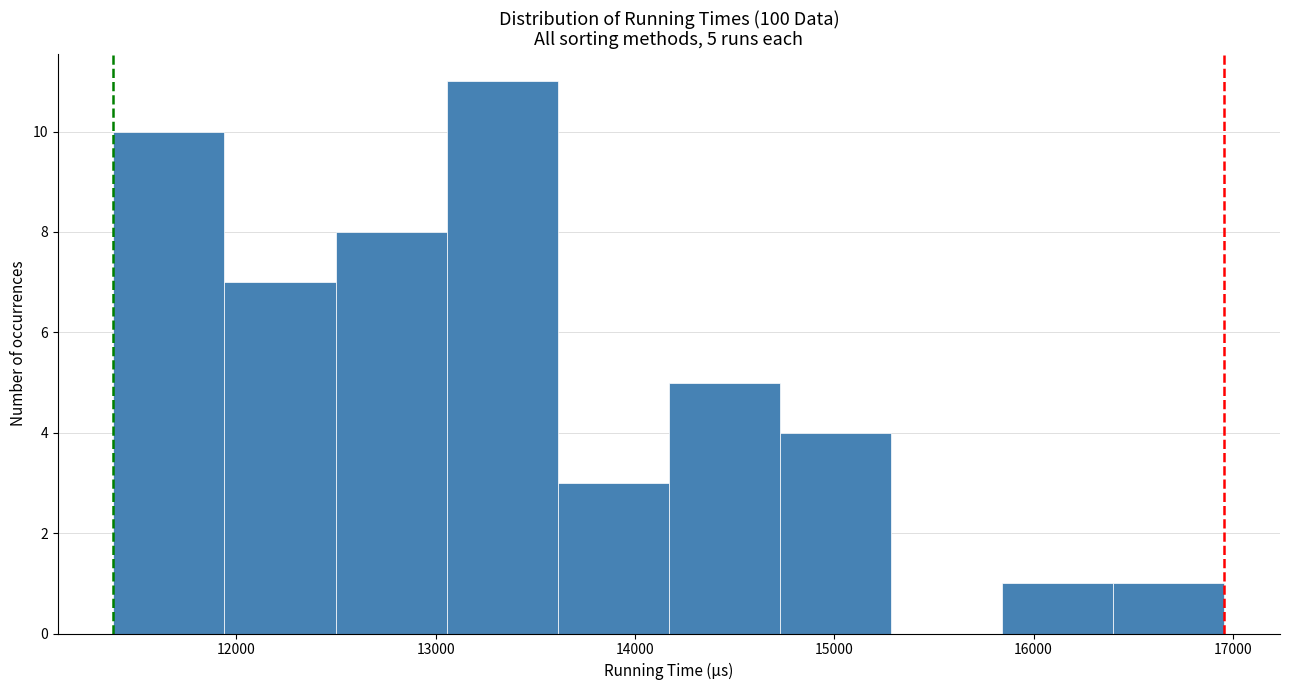

Which range on the x-axis has the tallest bar?

13100 to 13600